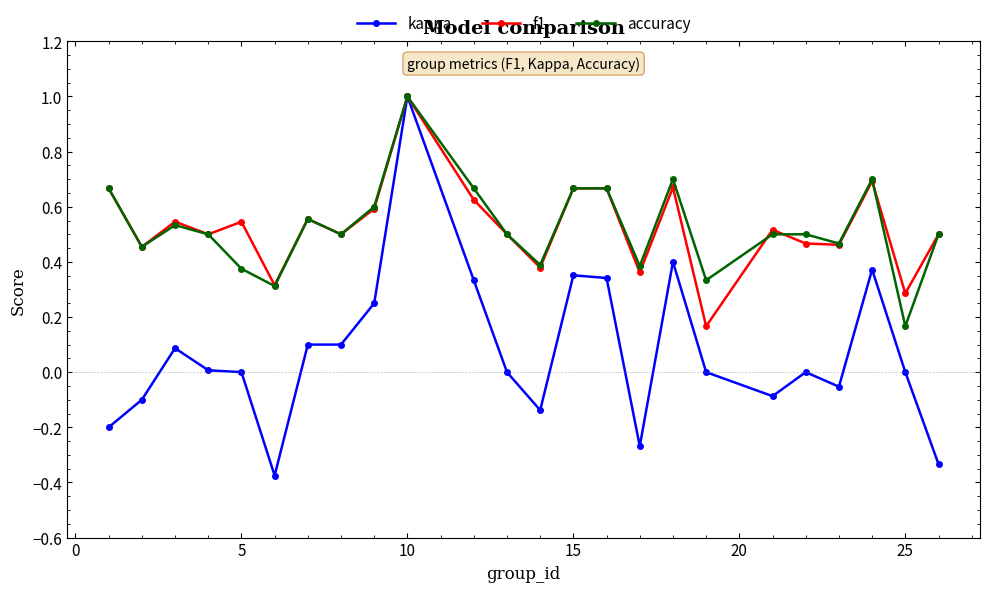

True or false: f1 has more than 1 interior local peaks.

True